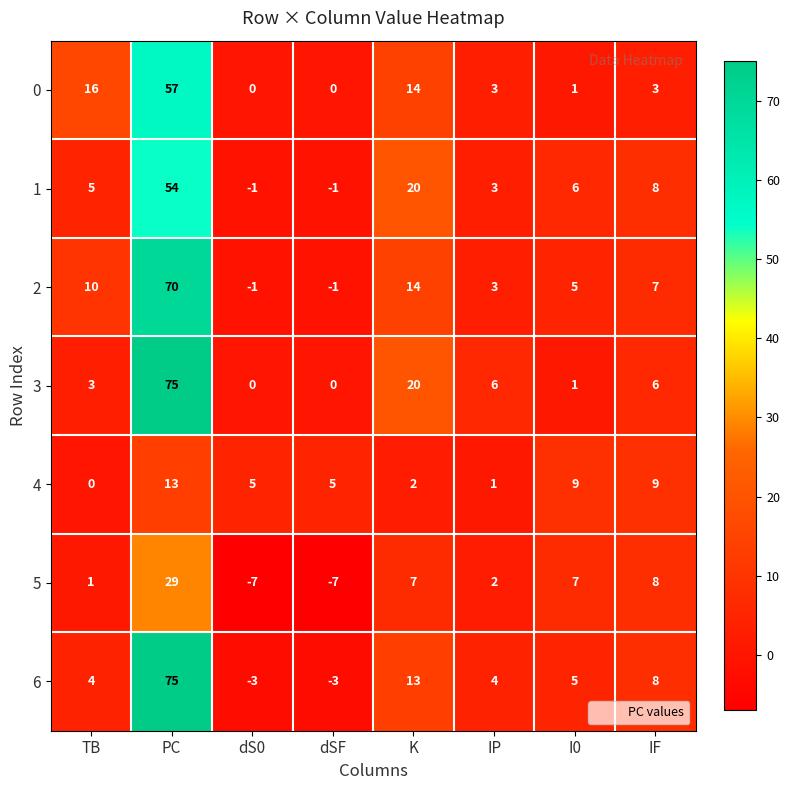

What is the sum of all 1 values?

94